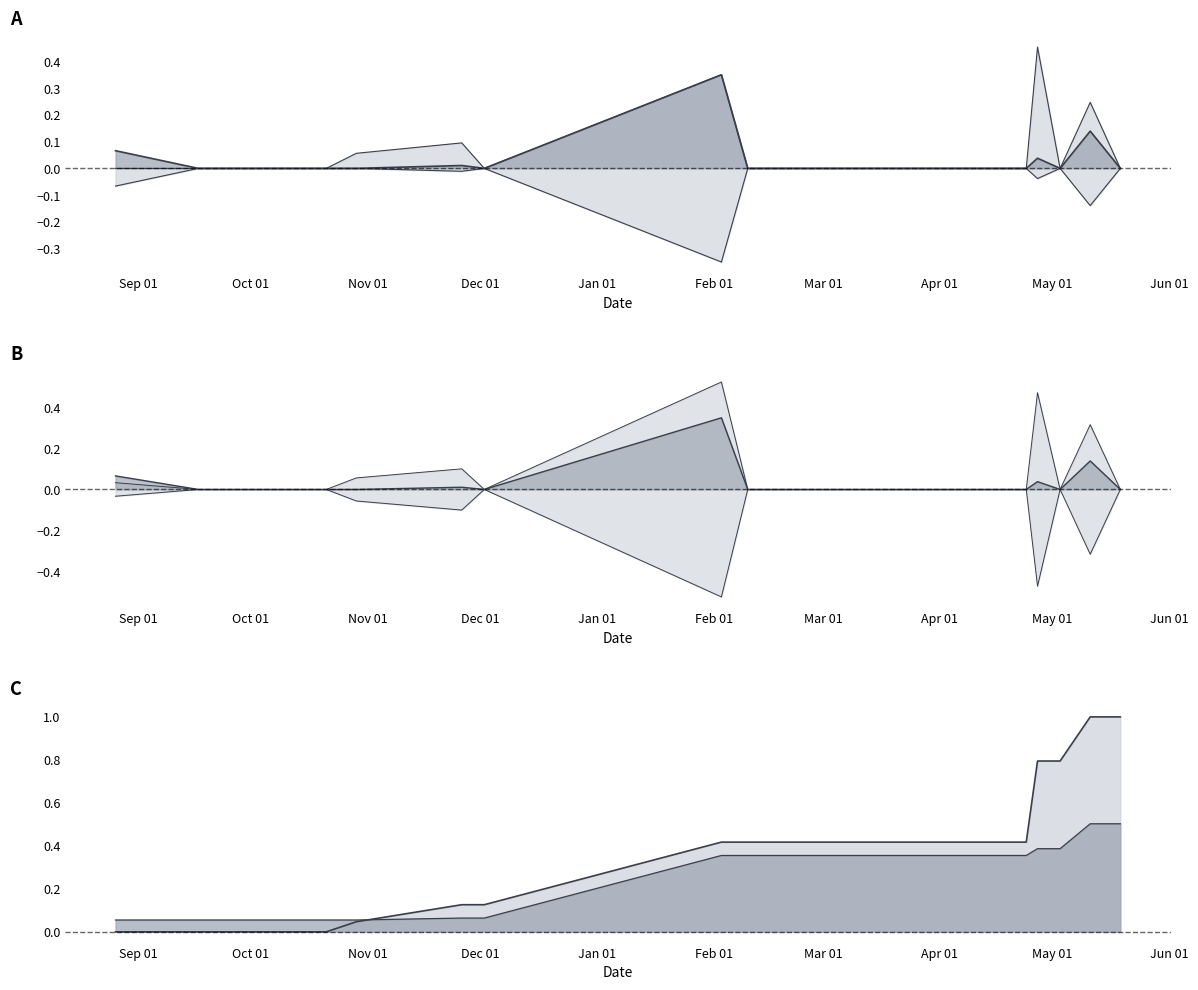

In xGChain, how many points are higher than both neighbors (excluding endpoints)?

4